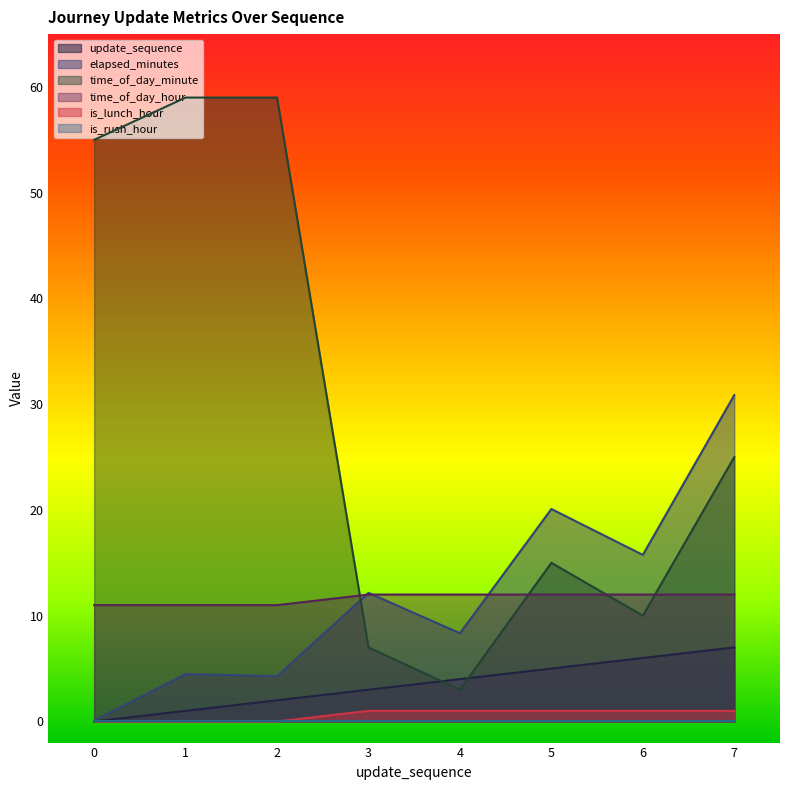

At 4, list the series in order from largest to smallest.

time_of_day_hour, elapsed_minutes, update_sequence, time_of_day_minute, is_lunch_hour